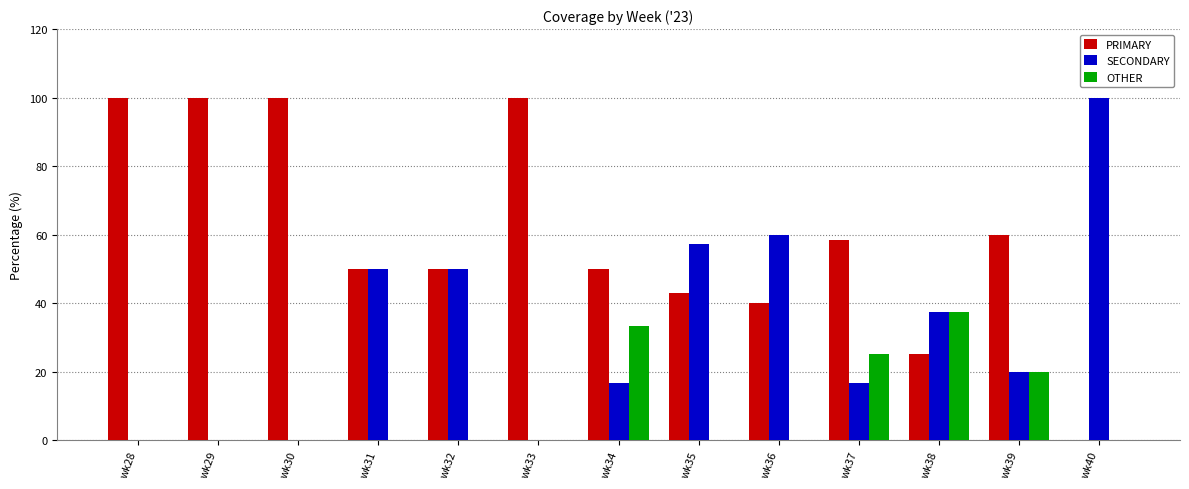

What is the maximum value for PRIMARY?

100.0